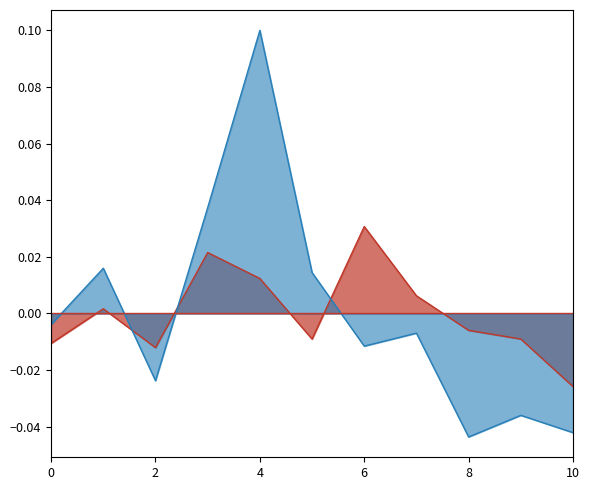

At which category does the chart reach its peak across all series?

4